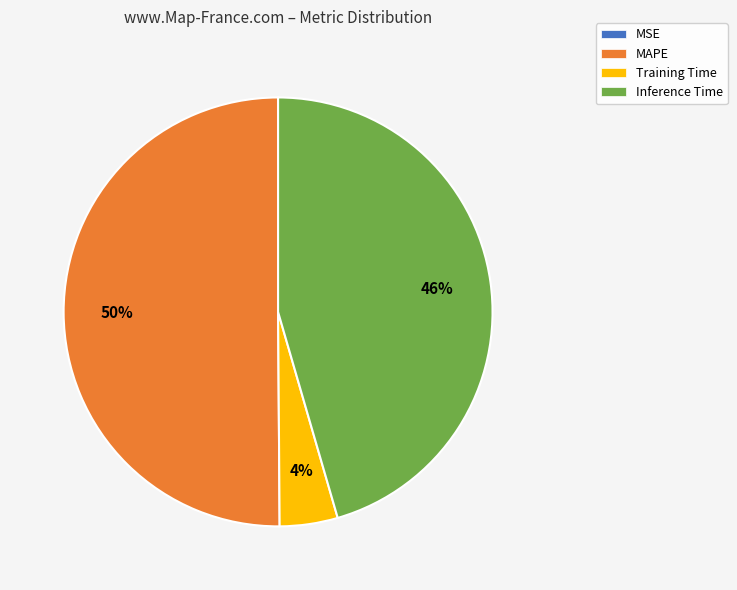

Which category accounts for the majority?

MAPE